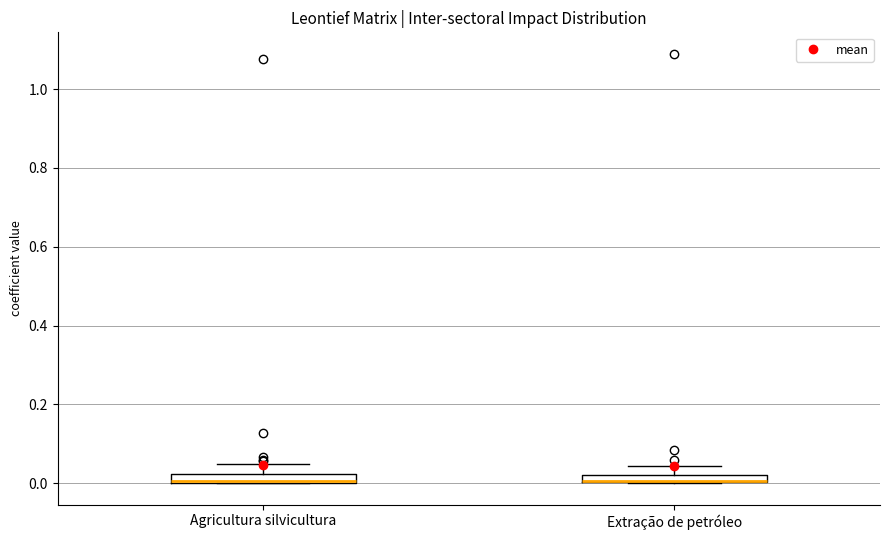

Where is the upper edge of the box for Agricultura silvicultura on the y-axis? The values are not printed on the chart, so give them approximately, as read against the axis.

0.02